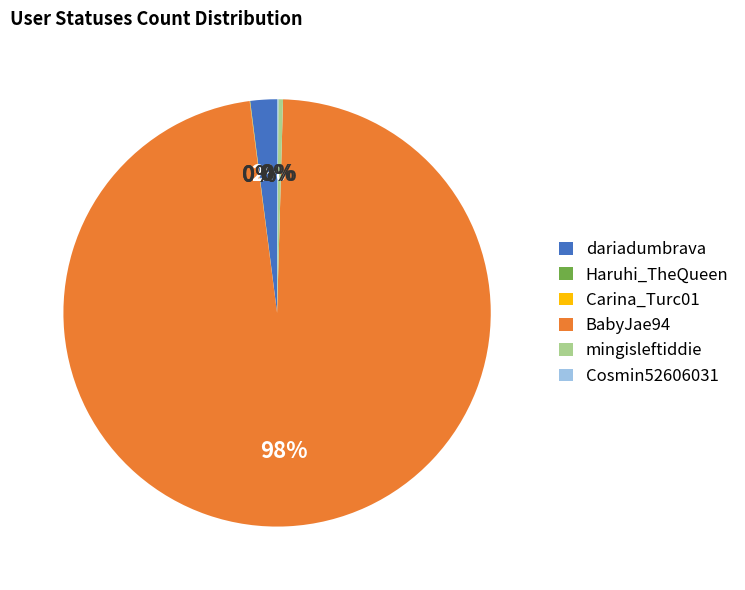

Combined, do BabyJae94 and mingisleftiddie account for over 50%?

Yes